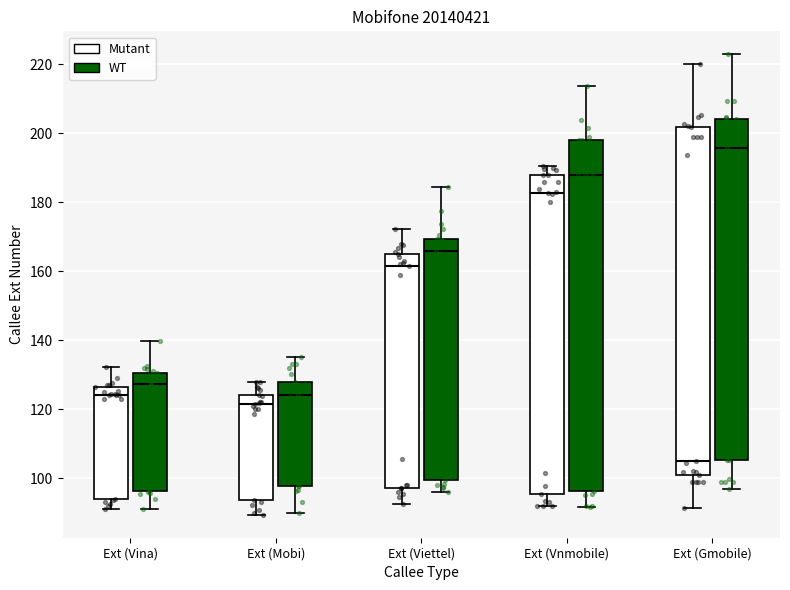

Reading left to right, read every box against the y-axis: the position of its median line, the range the box covers, and the ends of its whiskers. The values are not printed on the chart, so give them approximately, as read against the axis.

Ext (Vina) (Mutant): median 124, box 94 to 126, whiskers 92 to 132
Ext (Vina) (WT): median 128, box 96 to 130, whiskers 92 to 140
Ext (Mobi) (Mutant): median 122, box 94 to 124, whiskers 90 to 128
Ext (Mobi) (WT): median 124, box 98 to 128, whiskers 90 to 136
Ext (Viettel) (Mutant): median 162, box 98 to 166, whiskers 92 to 172
Ext (Viettel) (WT): median 166, box 100 to 170, whiskers 96 to 184
Ext (Vnmobile) (Mutant): median 182, box 96 to 188, whiskers 92 to 190
Ext (Vnmobile) (WT): median 188, box 96 to 198, whiskers 92 to 214
Ext (Gmobile) (Mutant): median 104, box 100 to 202, whiskers 92 to 220
Ext (Gmobile) (WT): median 196, box 106 to 204, whiskers 96 to 222